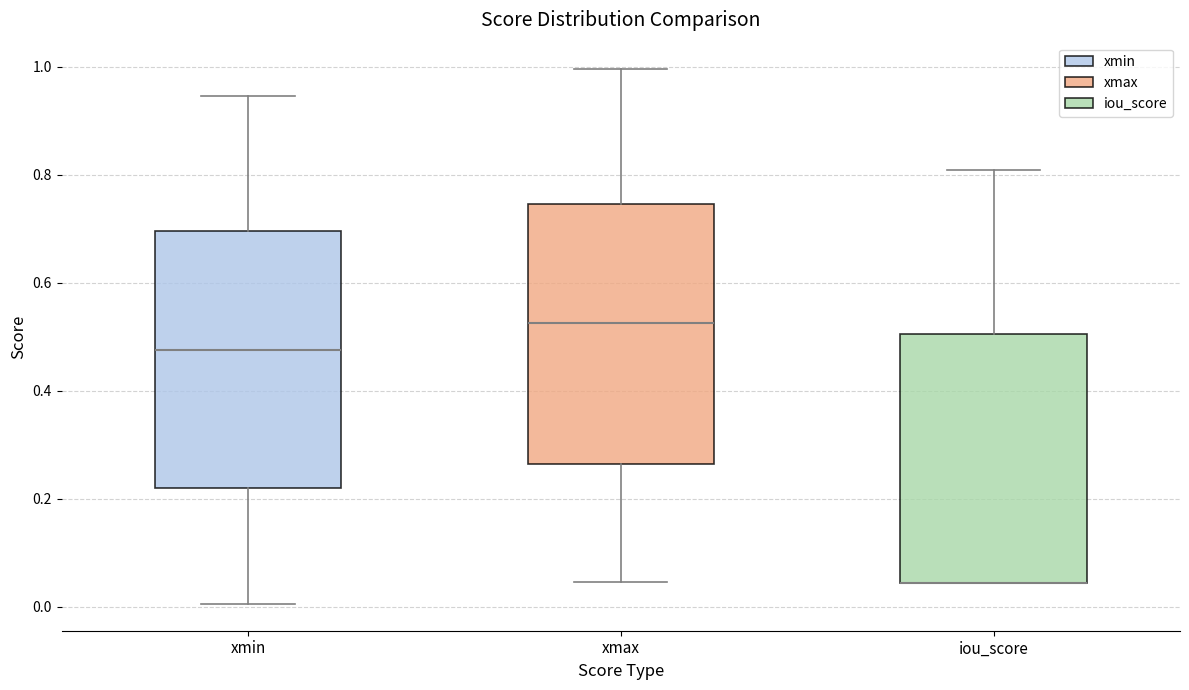

Reading left to right, read every box against the y-axis: the position of its median line, the range the box covers, and the ends of its whiskers. The values are not printed on the chart, so give them approximately, as read against the axis.

xmin: median 0.48, box 0.22 to 0.70, whiskers 0.00 to 0.94
xmax: median 0.52, box 0.26 to 0.74, whiskers 0.04 to 1.00
iou_score: median 0.04 (drawn on the box's lower edge), box 0.04 to 0.50, whiskers 0.04 to 0.80